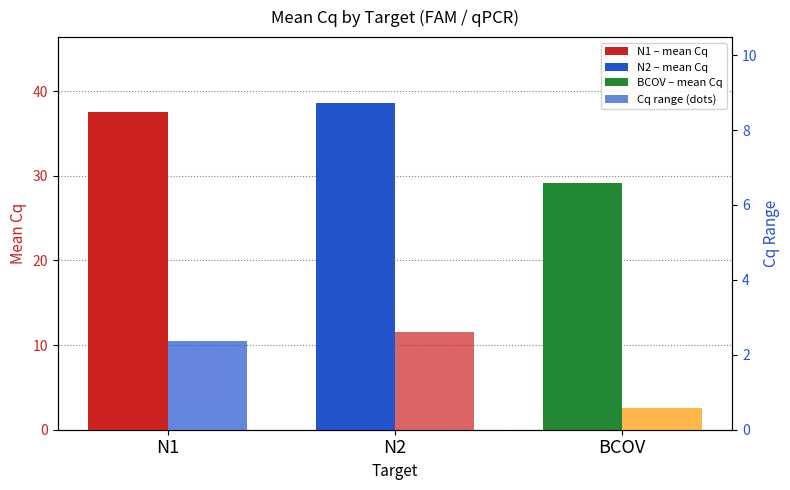

Reading left to right, what are all the values shown in this chart?

37.5	38.7	29.2